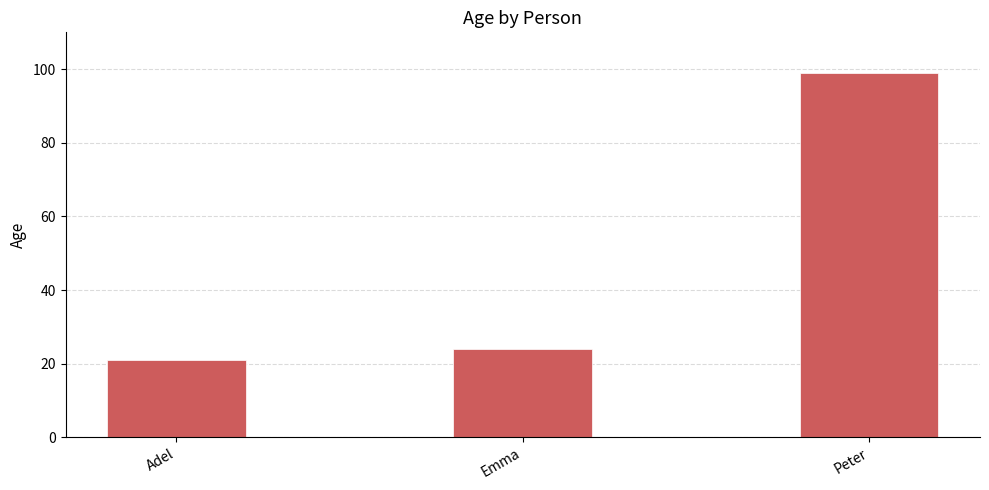

How many values are below 24?

1